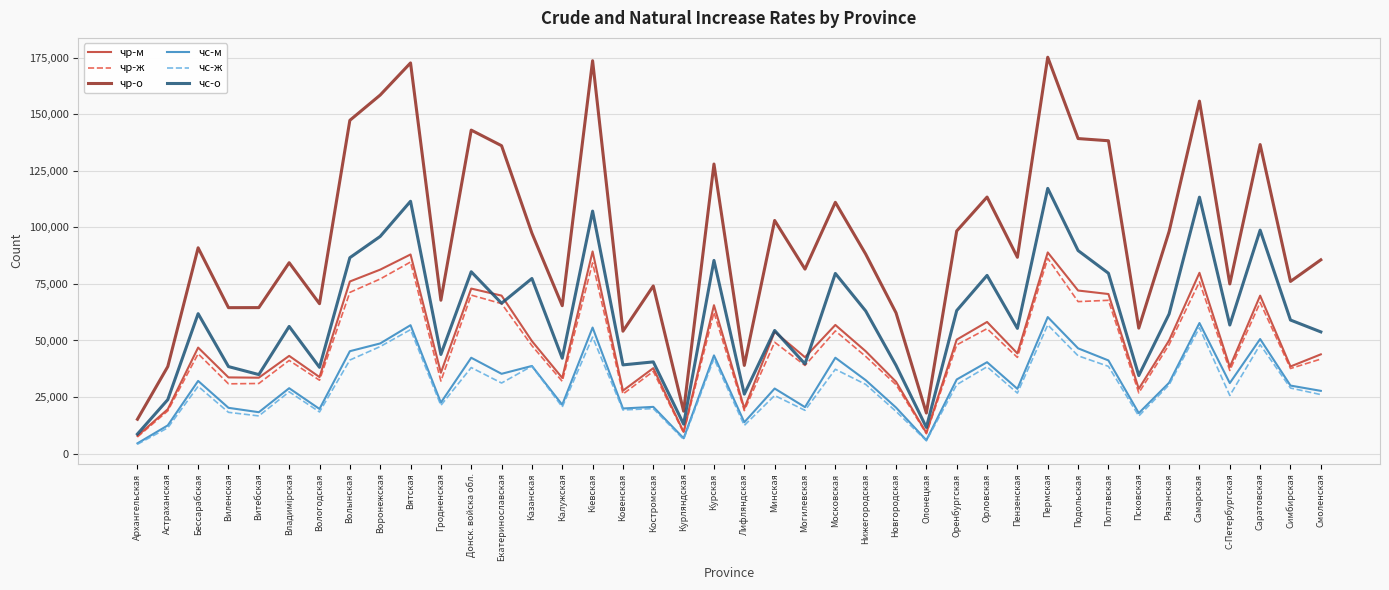

The value of чр-м at Оренбургская is 31542. True or false?

False